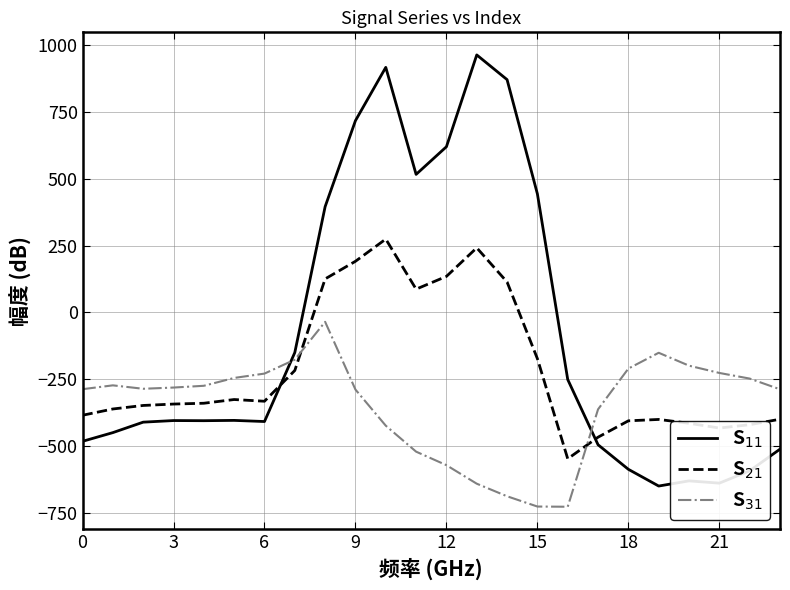

How many values in S$_{11}$ are above zero?

8